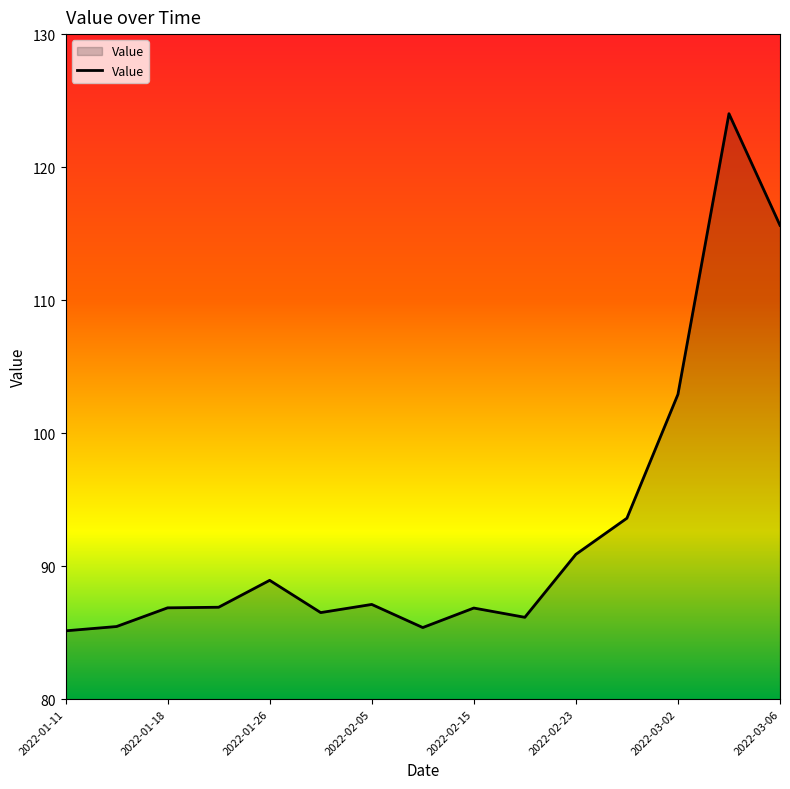

What is the minimum value shown in the chart?

85.1